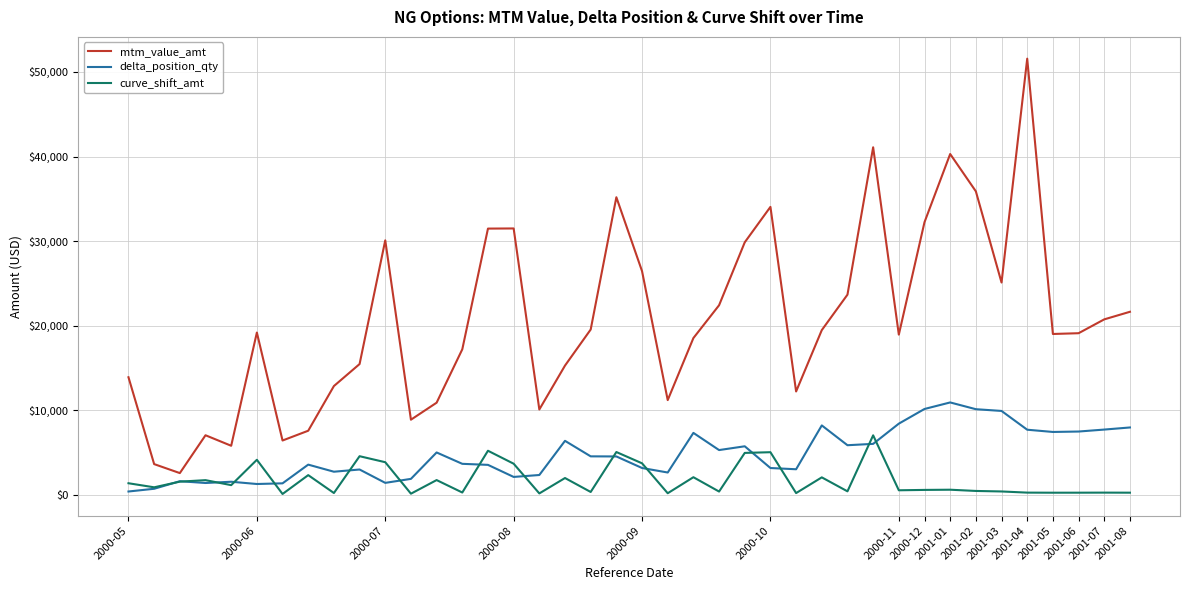

Which series has the largest total across all categories?

mtm_value_amt